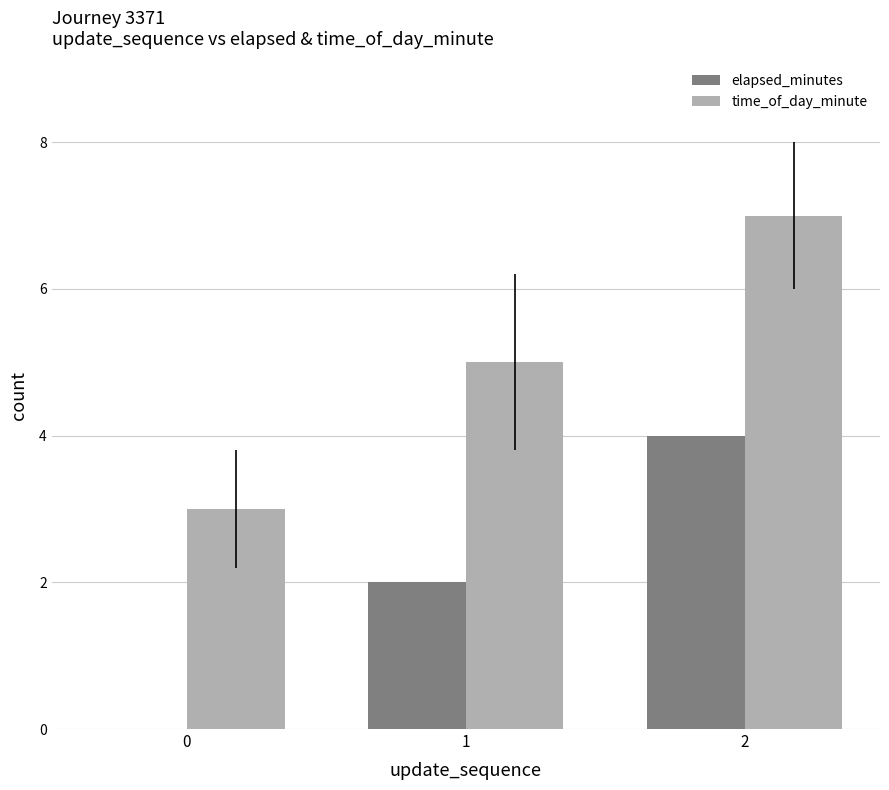

Reading right to left, extract all data points from this chart.

elapsed_minutes: 4	2	0
time_of_day_minute: 7	5	3